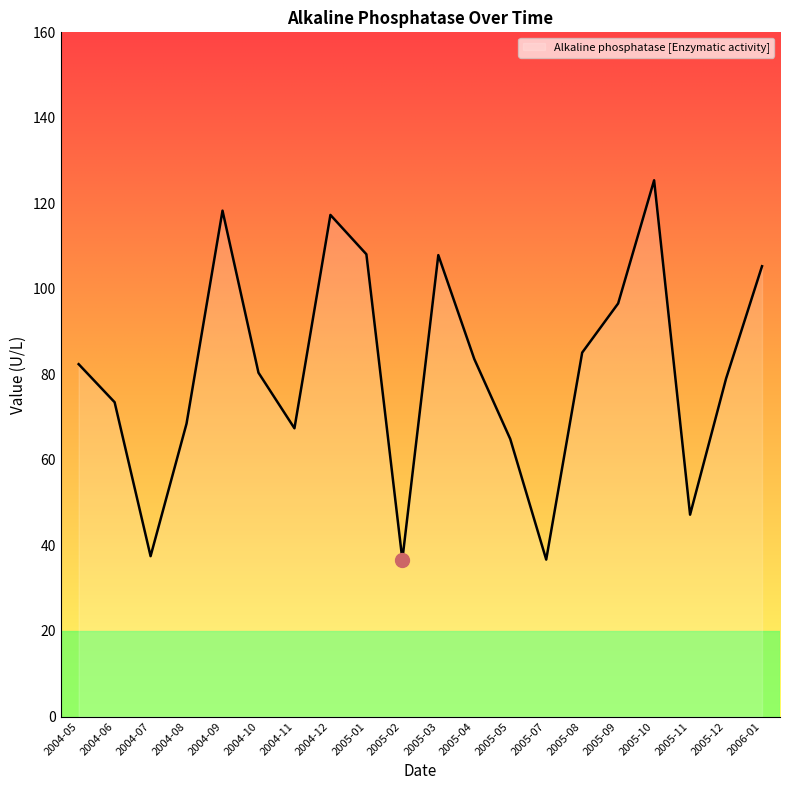

What position from the left is 2004-09?

5